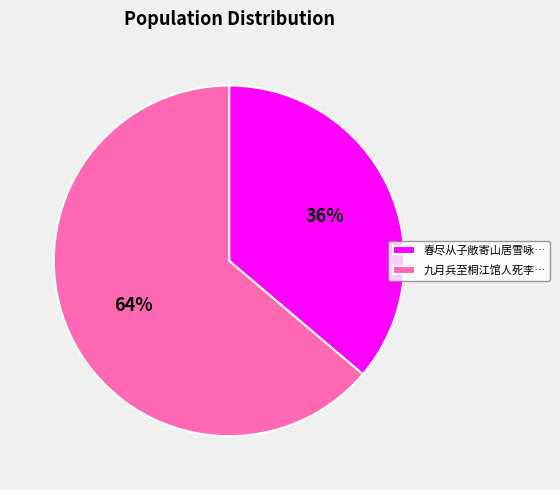

Is it true that 九月兵至桐江馆人死李… is 64% of the pie?

True